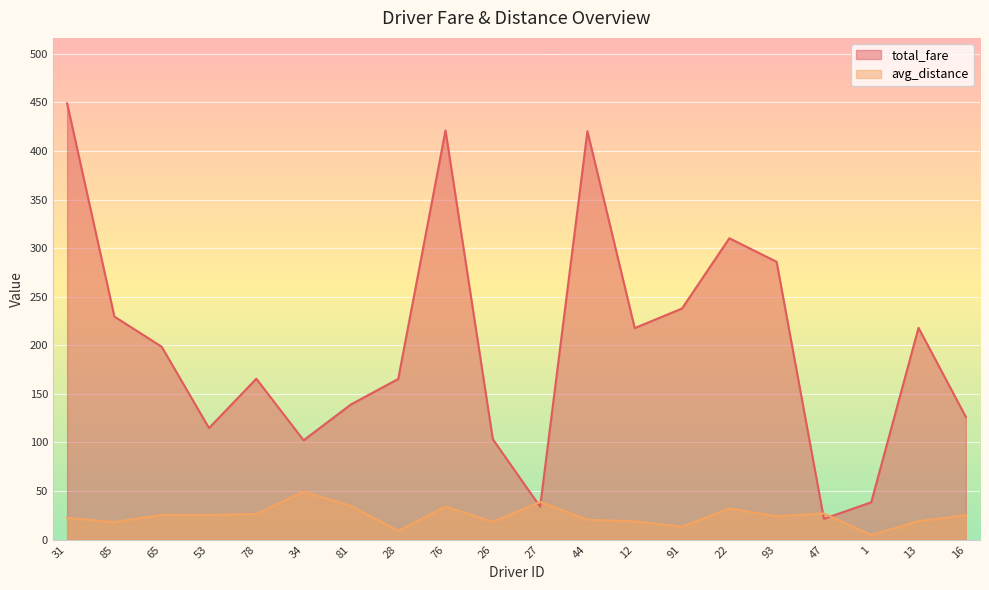

Which series has the largest total across all categories?

total_fare